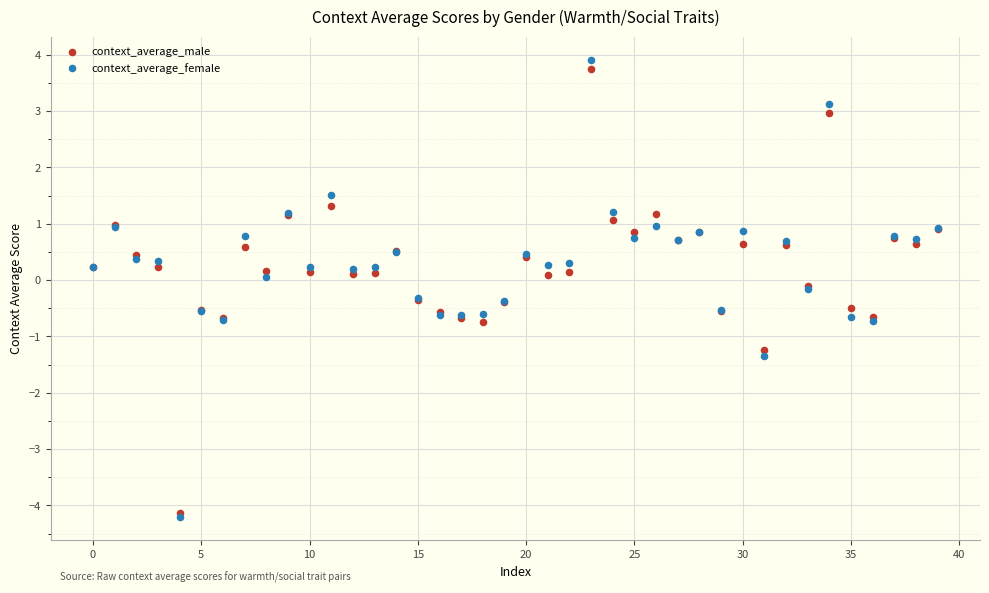

What are all the series names shown in the legend?

context_average_male, context_average_female